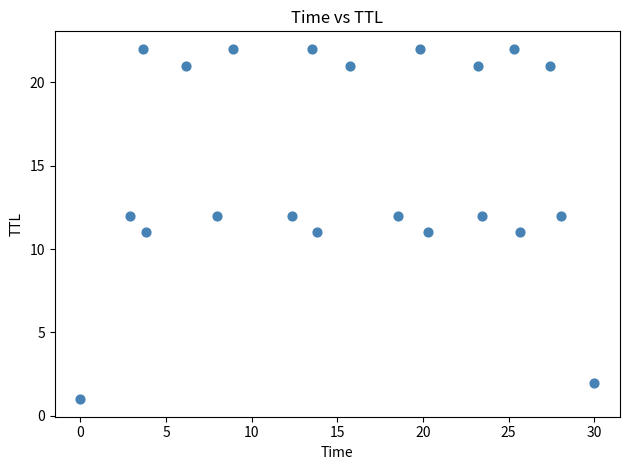

What is the range of Y values (max minus min)?

21